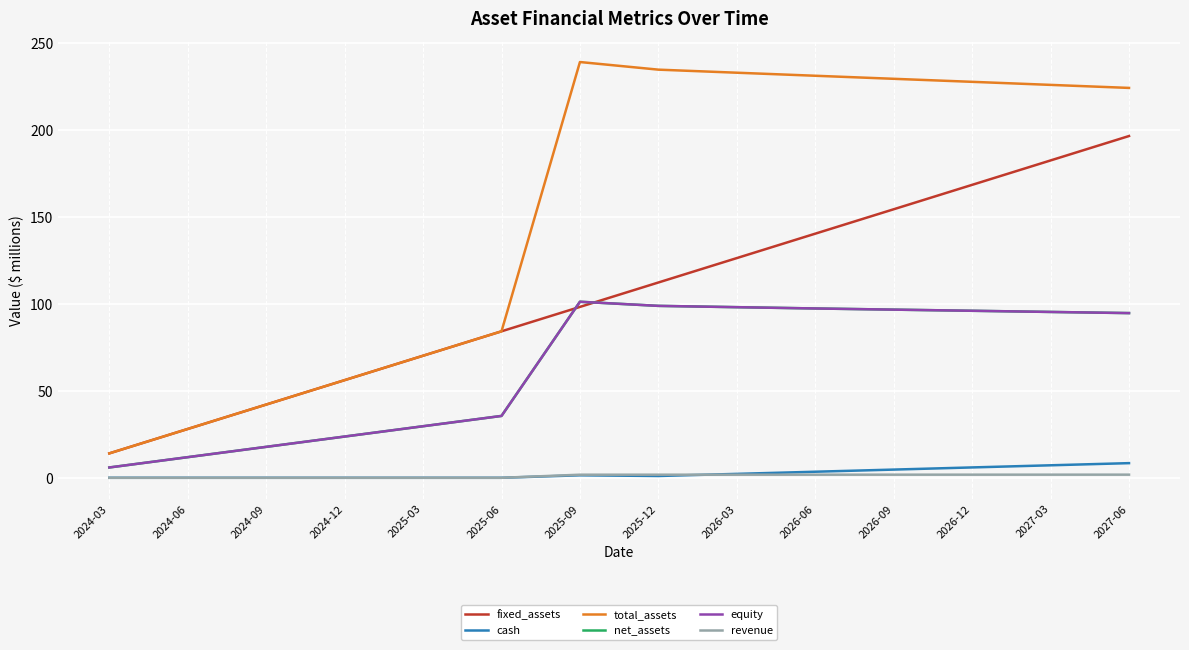

Where is the first local maximum for net_assets?

2025-09